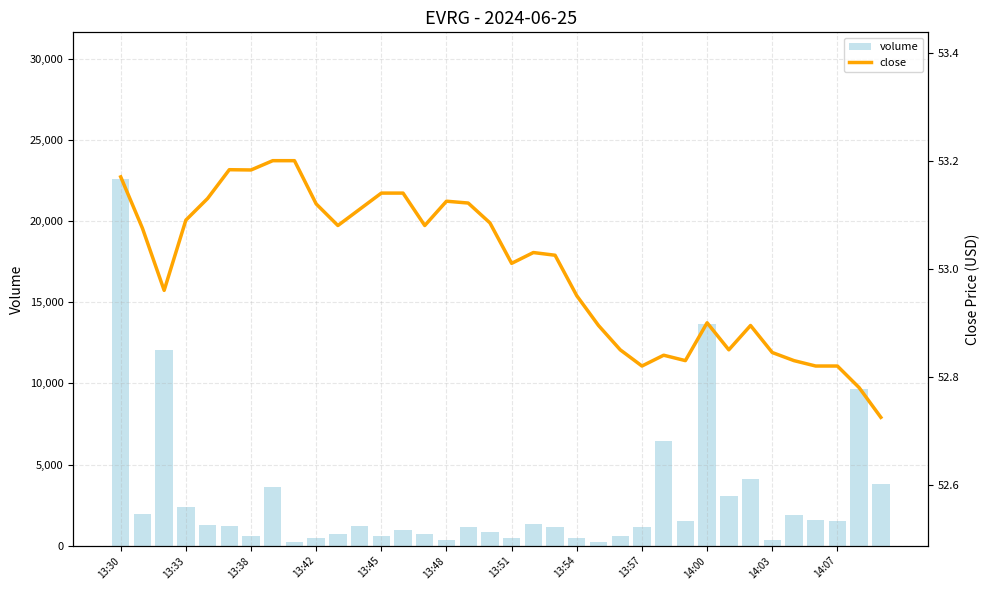

What is the highest value of the volume series?

22589